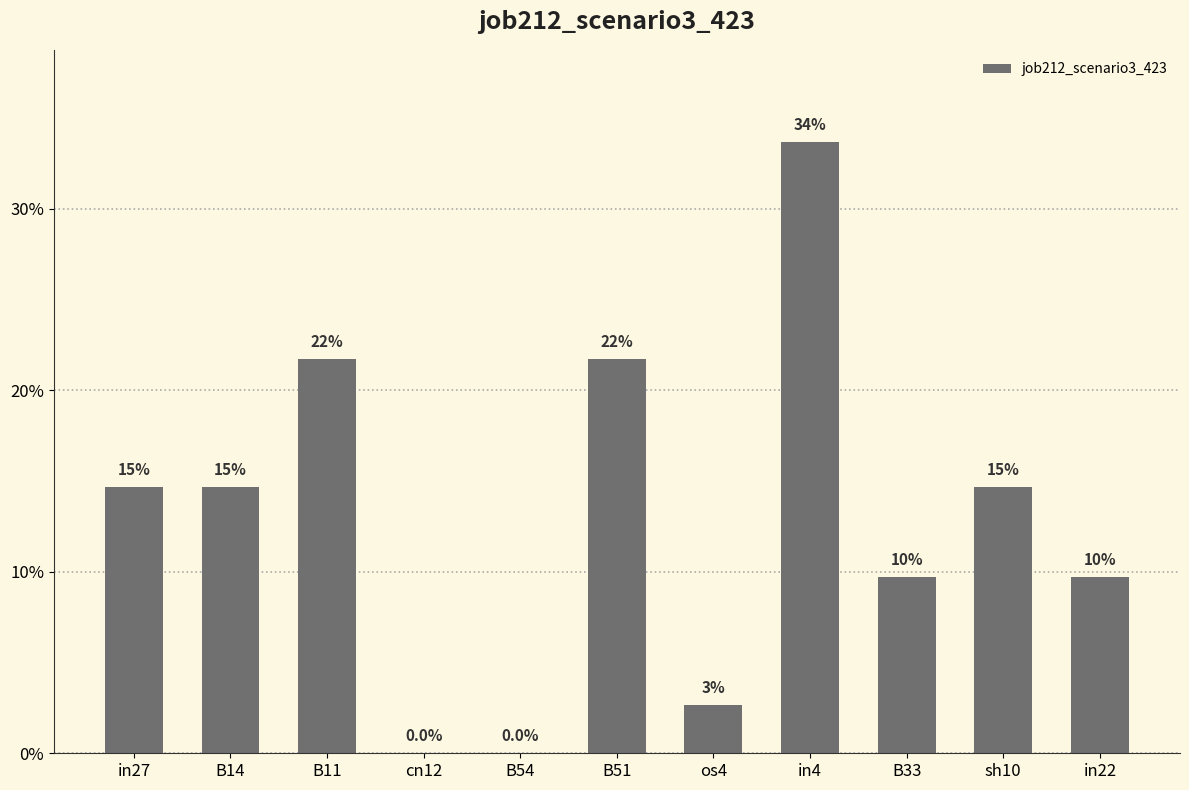

Reading left to right, list all the values displayed in this chart.

0.1	0.1	0.2	0.0	0.0	0.2	0.0	0.3	0.1	0.1	0.1